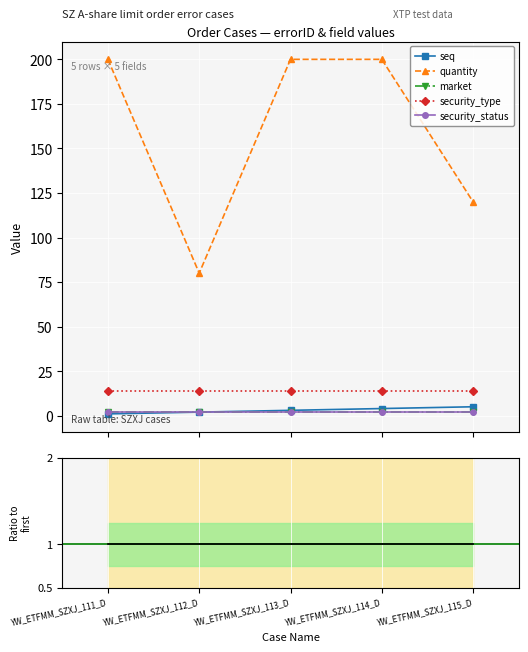

What is the difference between the highest and lowest values at YW_ETFMM_SZXJ_115_D?

119.0